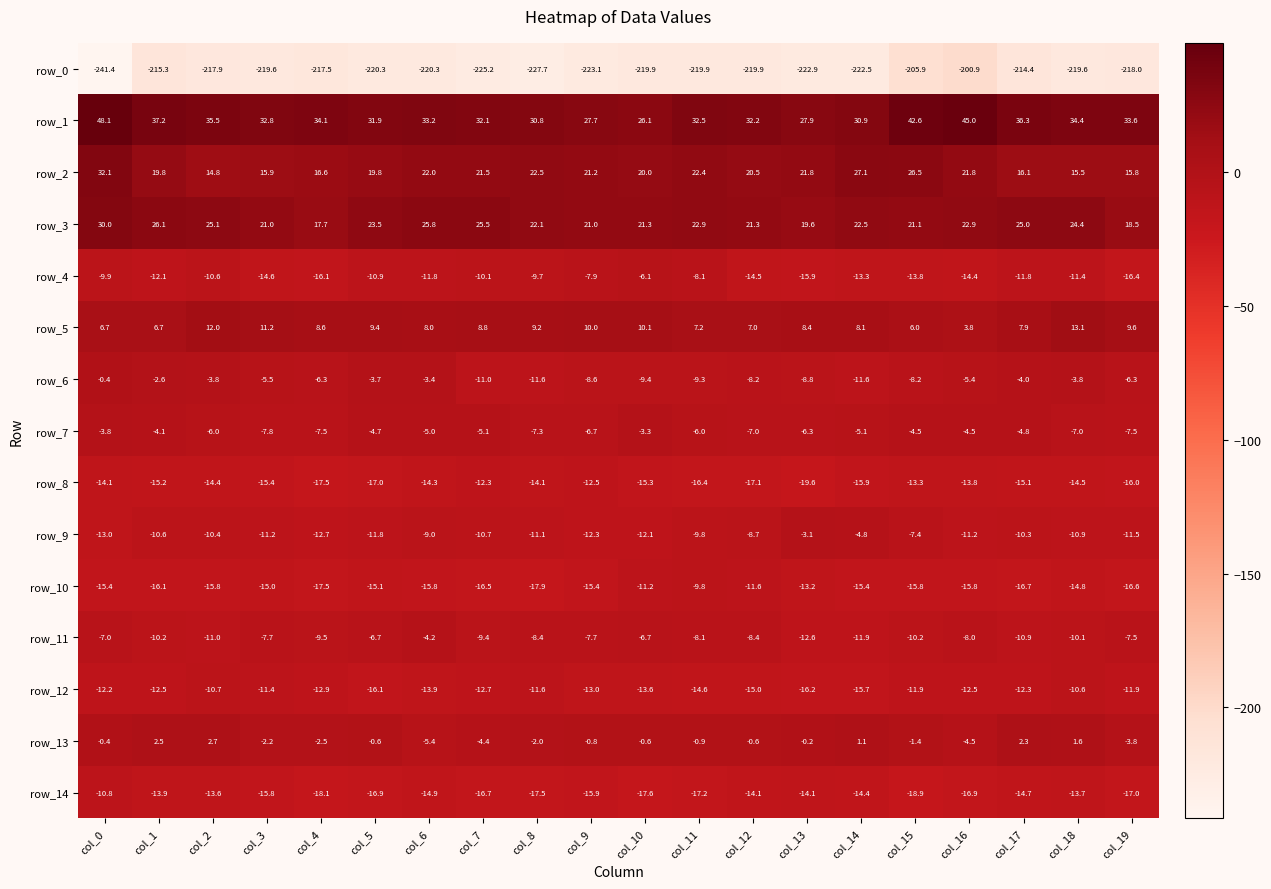

Which series has the widest spread of values?

row_0